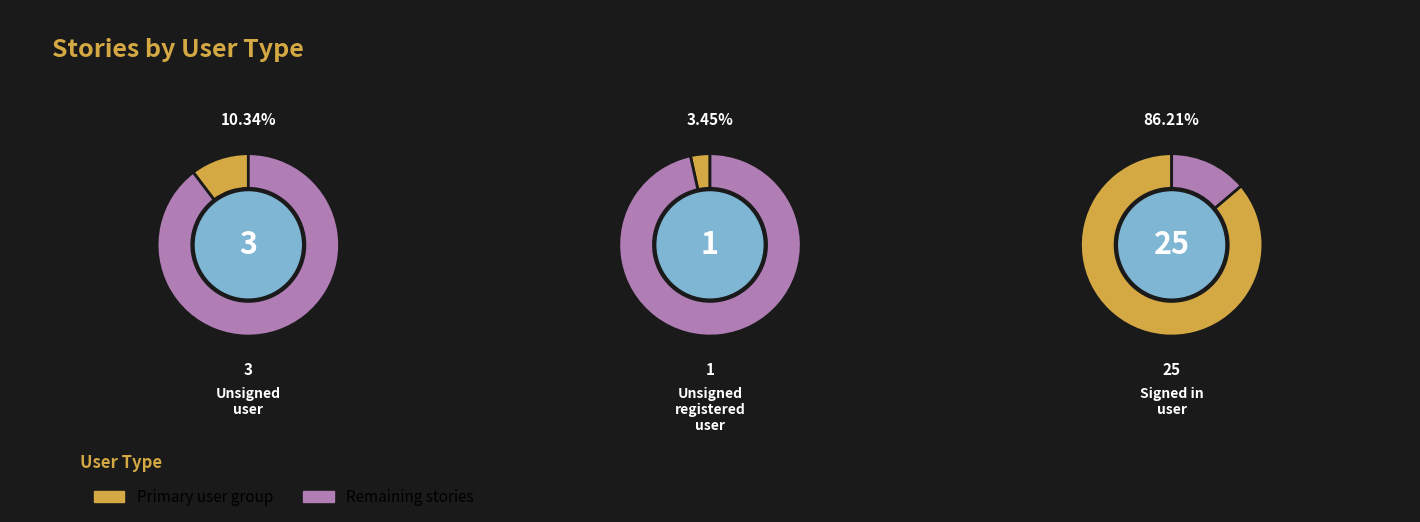

What is the change in value from Unsigned user to Unsigned registered user?

-2